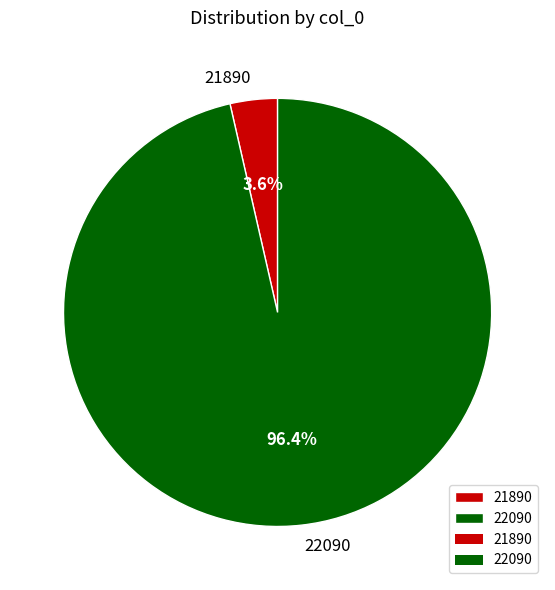

Which has a higher value, 22090 or 21890?

22090